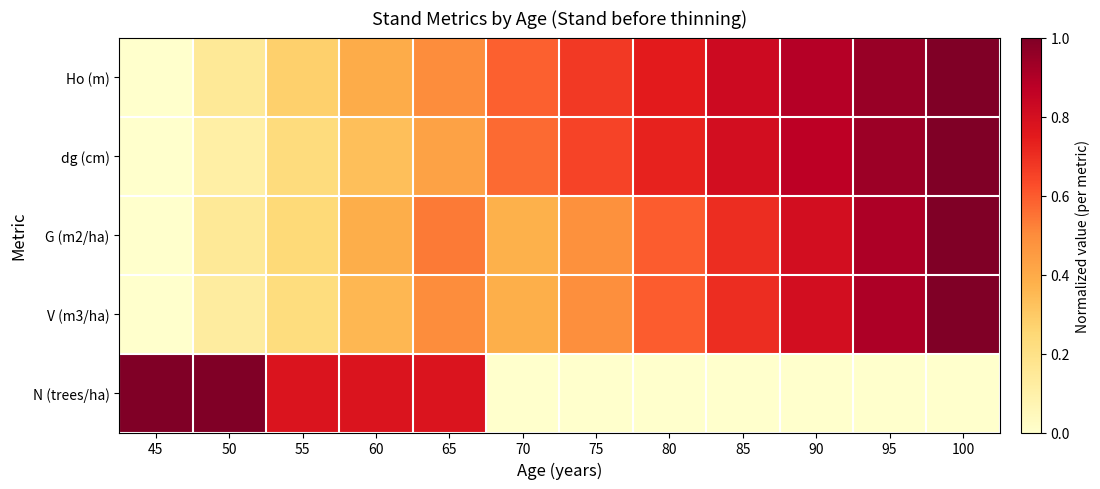

What is the greatest value displayed?

1.0